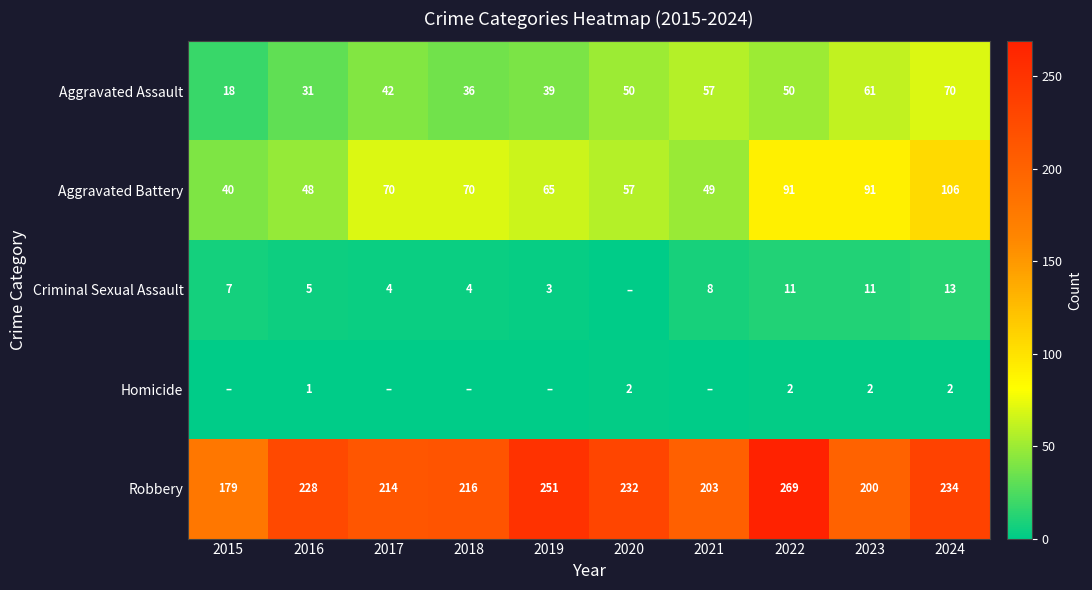

Which series has the largest range (max minus min)?

Robbery